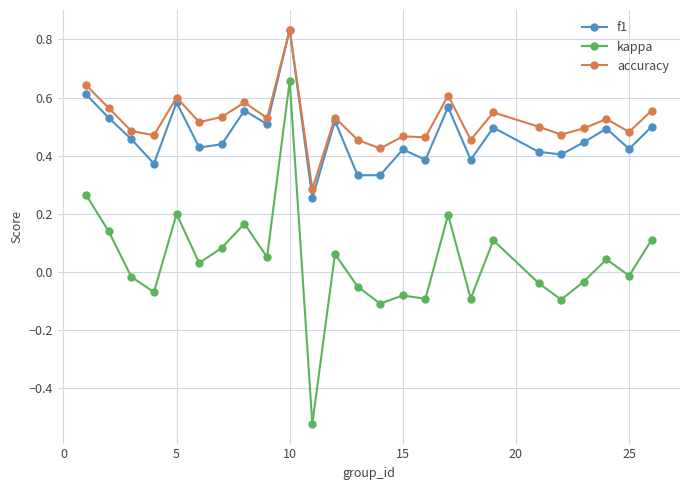

Which series has the widest spread of values?

kappa